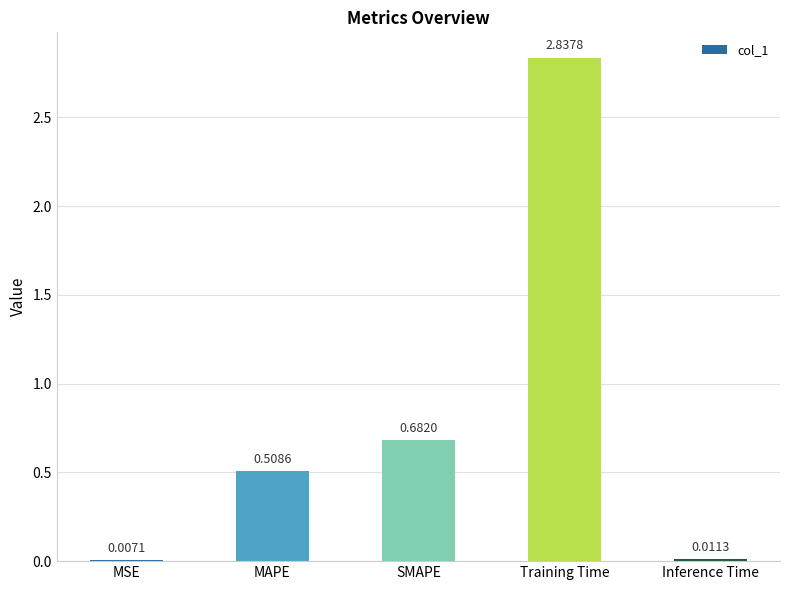

Which has a higher value, MSE or MAPE?

MAPE